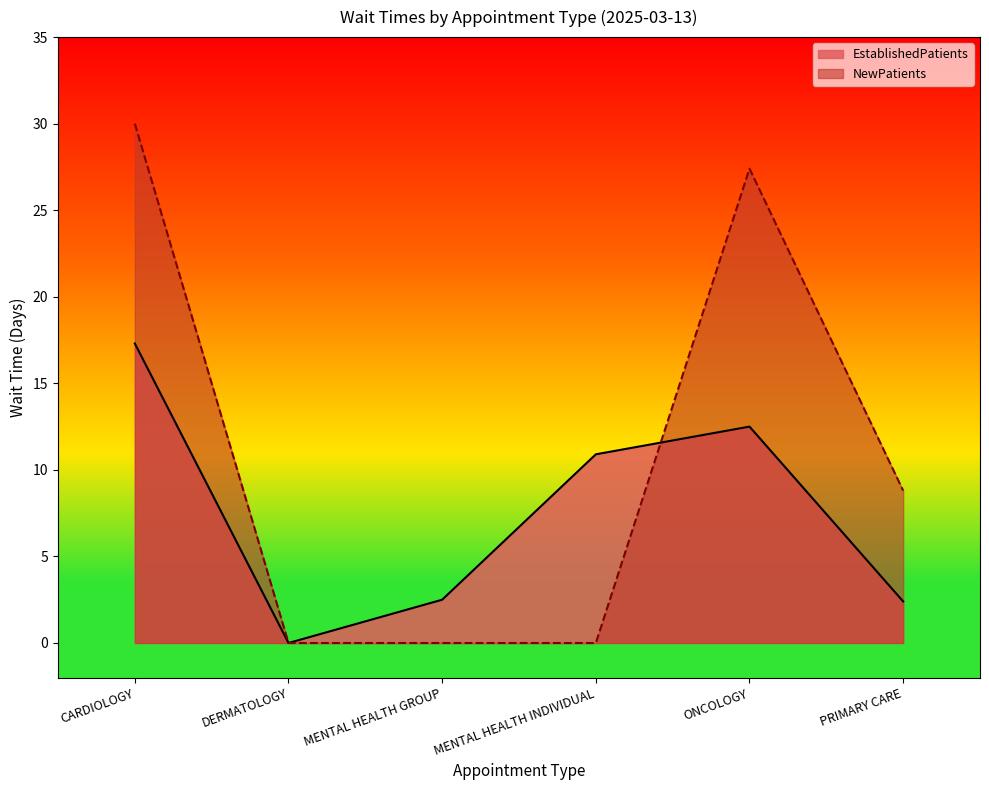

What is the label of the 6th point from the left?

PRIMARY CARE